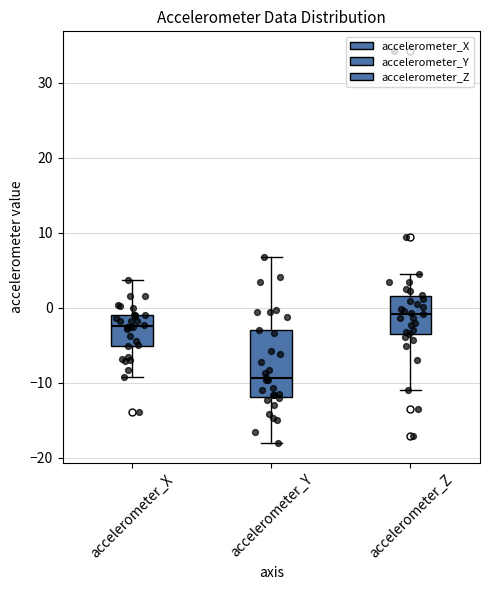

Which box is the tallest, from its lower edge to its upper edge?

accelerometer_Y